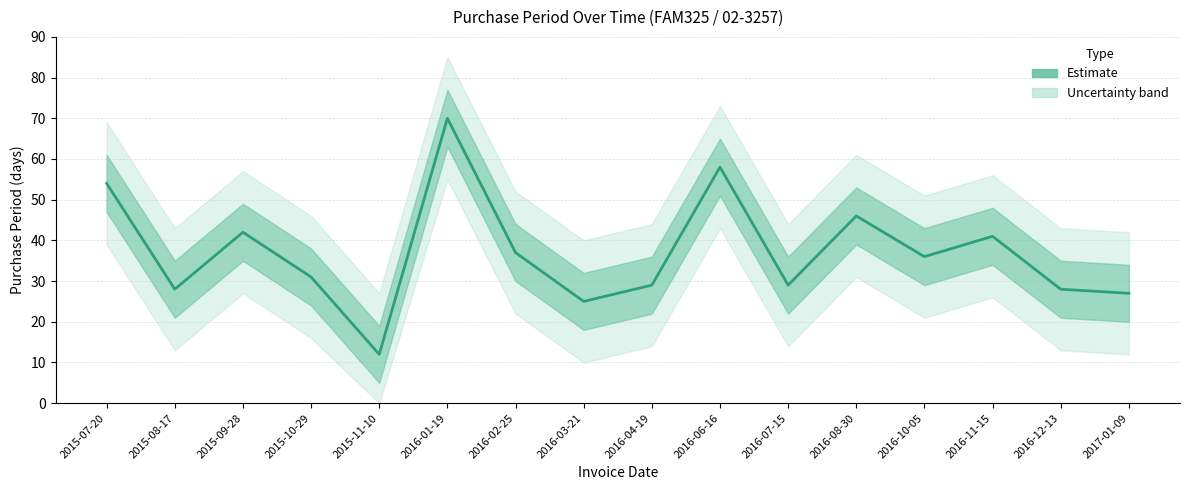

How many interior local valleys (lower than both neighbors) does the data have?

5